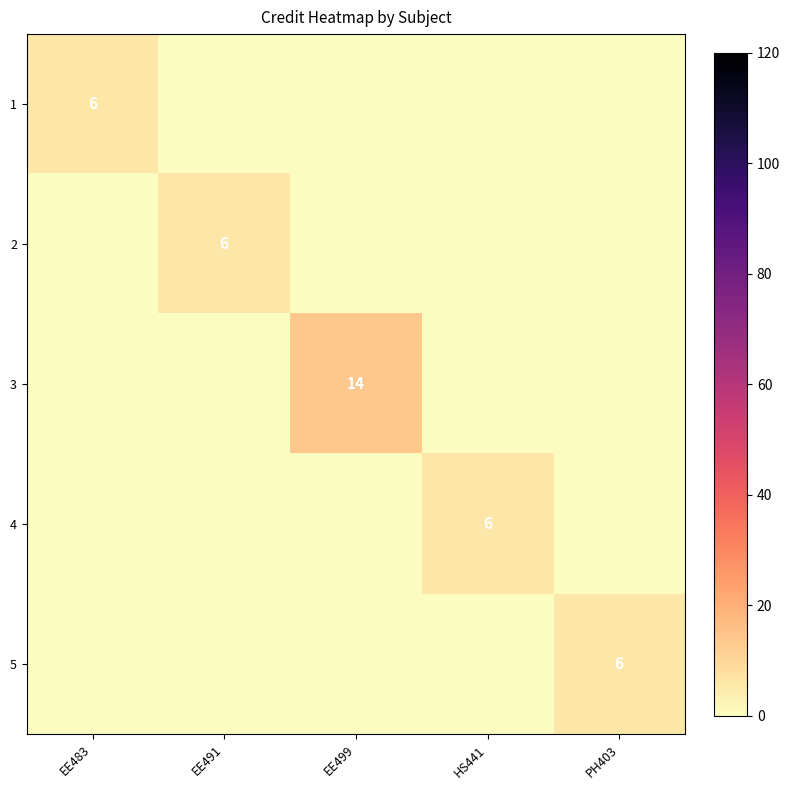

Which has a higher value, EE499 or PH403?

EE499